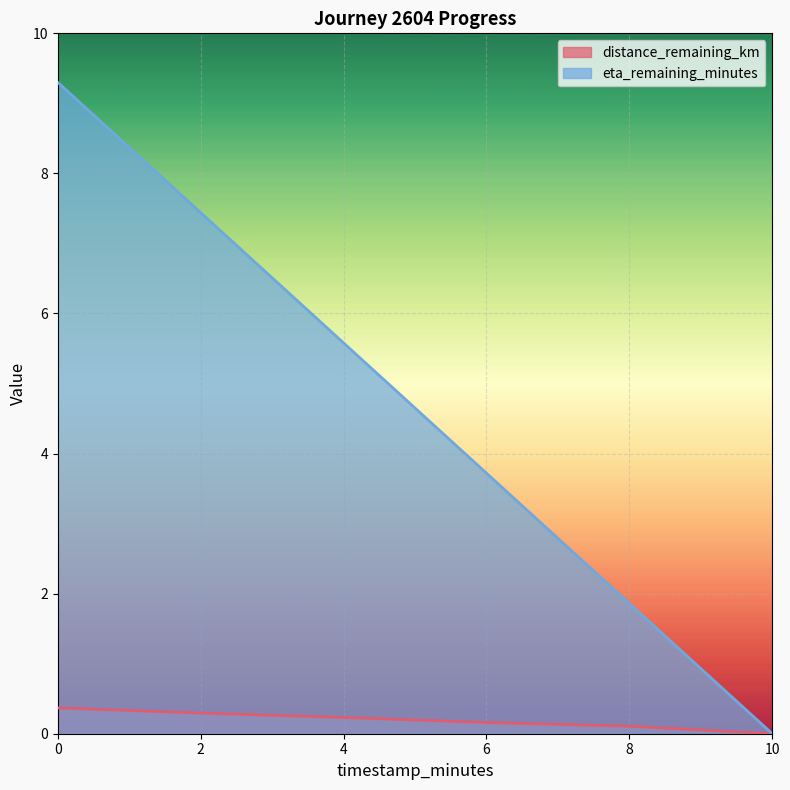

Reading right to left, extract all data points from this chart.

distance_remaining_km: 10=0.0	8=0.1	6=0.2	4=0.2	2=0.3	0=0.4
eta_remaining_minutes: 10=0.0	8=1.9	6=3.7	4=5.6	2=7.4	0=9.3